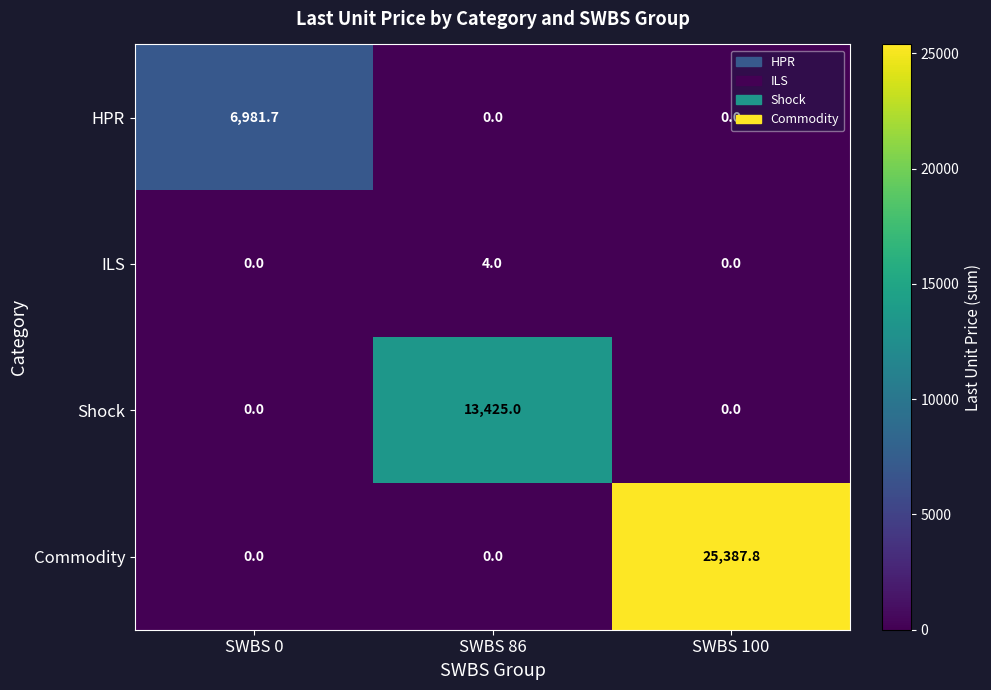

What is the highest value of the Commodity series?

25387.8